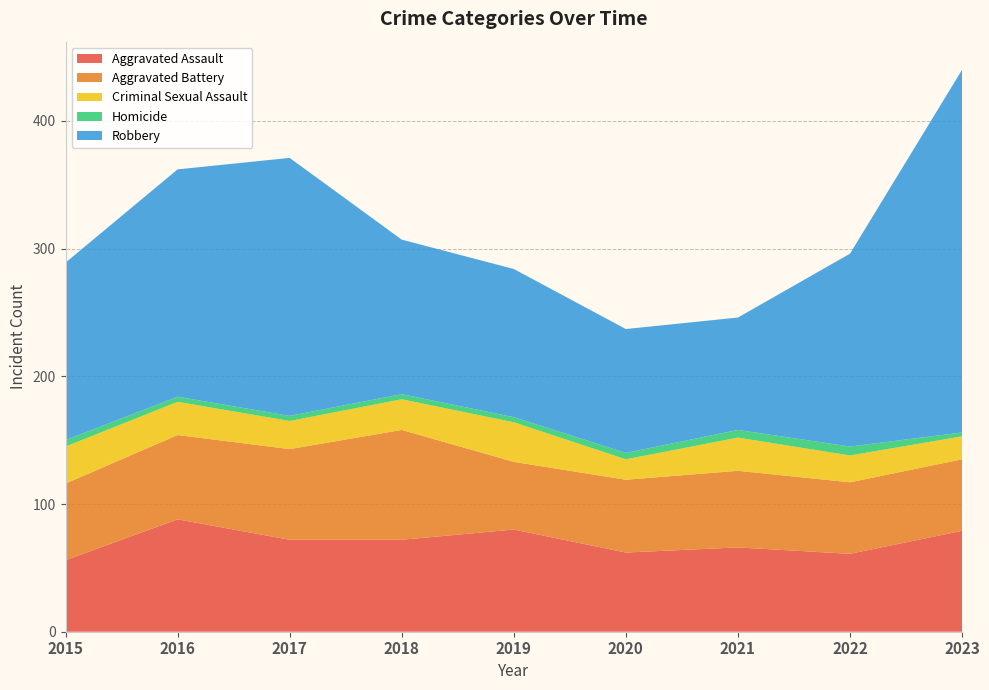

Reading right to left, list all the values displayed in this chart.

Aggravated Assault: 79	61	66	62	80	72	72	88	56
Aggravated Battery: 56	56	60	57	53	86	71	66	60
Criminal Sexual Assault: 18	21	26	16	31	24	22	26	29
Homicide: 3	7	6	5	4	4	4	4	5
Robbery: 284	151	88	97	116	121	202	178	139